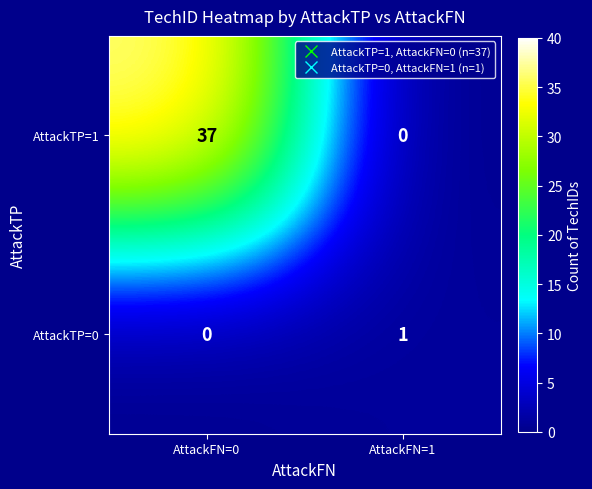

Which category has the highest value in the AttackTP=1 series?

AttackFN=0